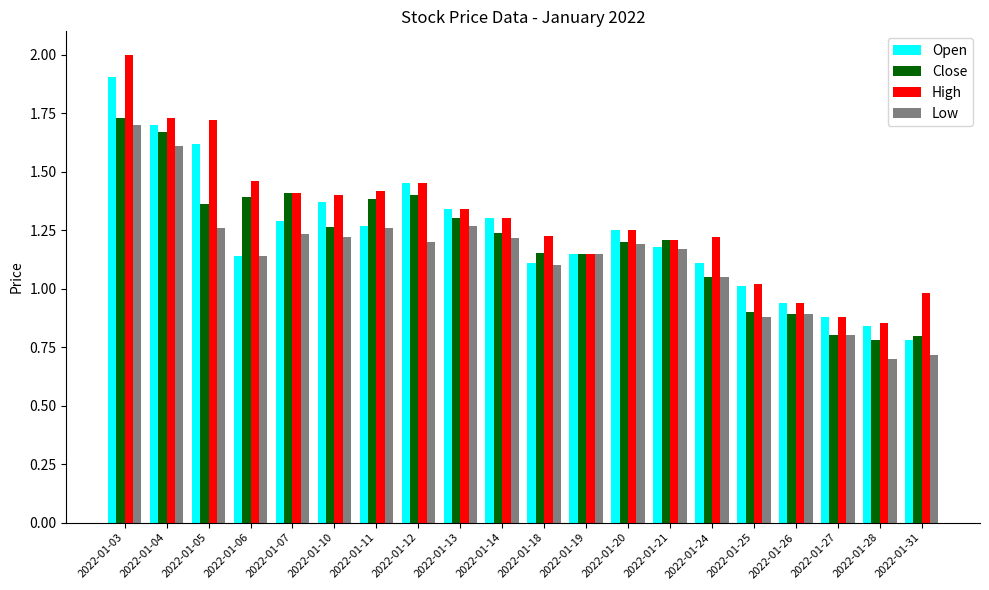

What is the difference between the maximum and minimum values in the Low series?

1.0